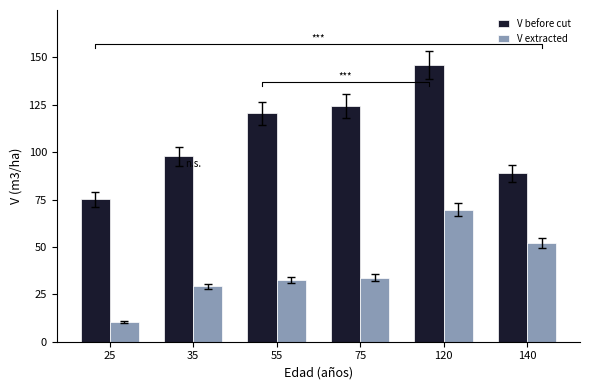

Which series has the largest total across all categories?

V before cut